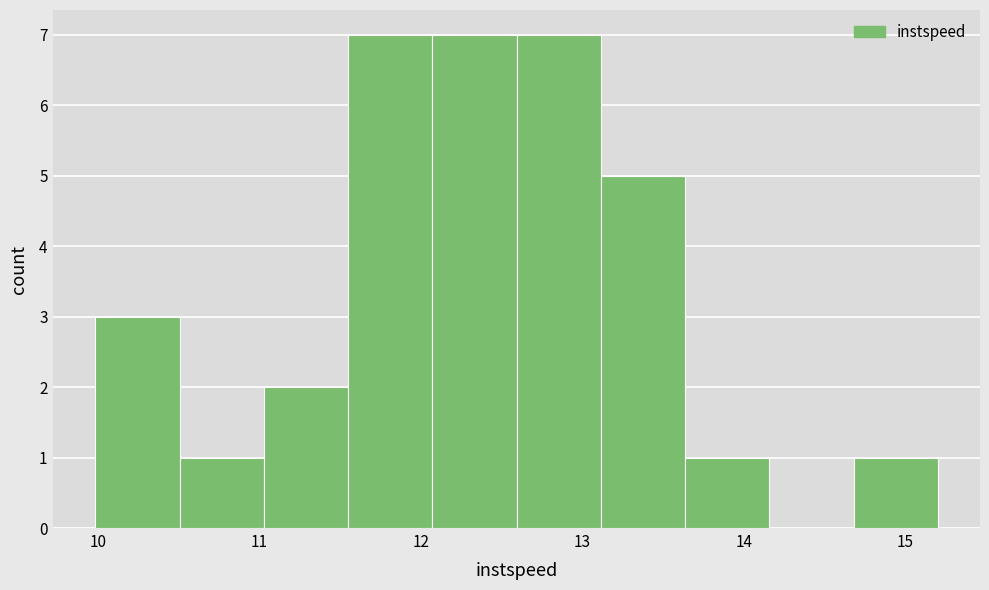

Reading left to right, list every bar in this chart as the range it spans on the x-axis followed by its height. Neither the bar edges nor the heights are printed on the chart, so give them approximately, as read against the axes.

10.0 to 10.5: 3
10.5 to 11.0: 1
11.0 to 11.5: 2
11.5 to 12.1: 7
12.1 to 12.6: 7
12.6 to 13.1: 7
13.1 to 13.6: 5
13.6 to 14.2: 1
14.2 to 14.7: 0
14.7 to 15.2: 1